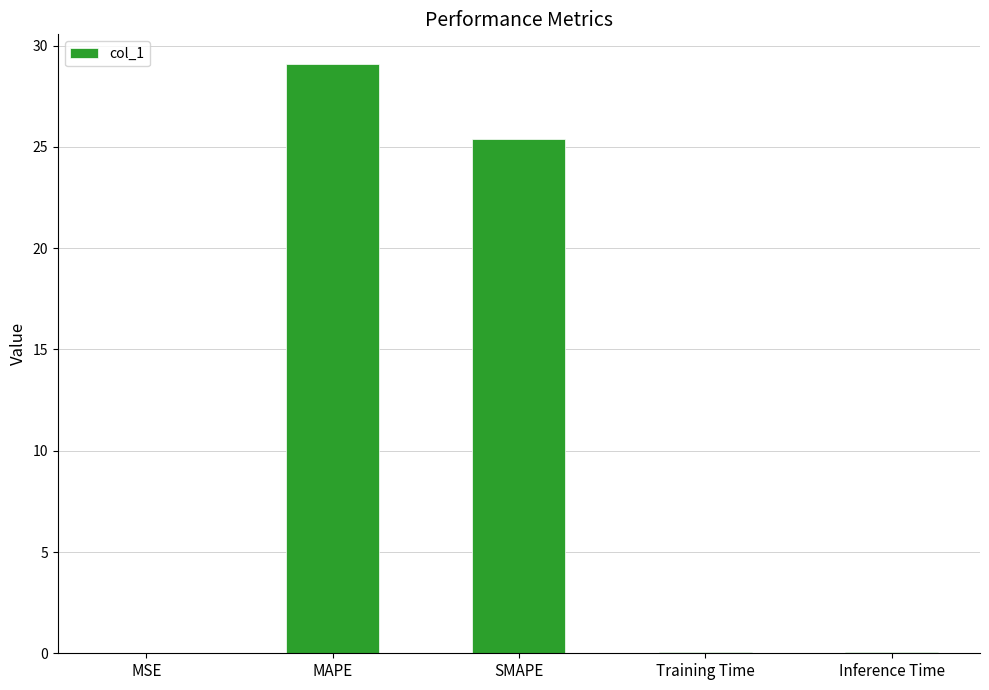

What is the sum of all values?

54.6